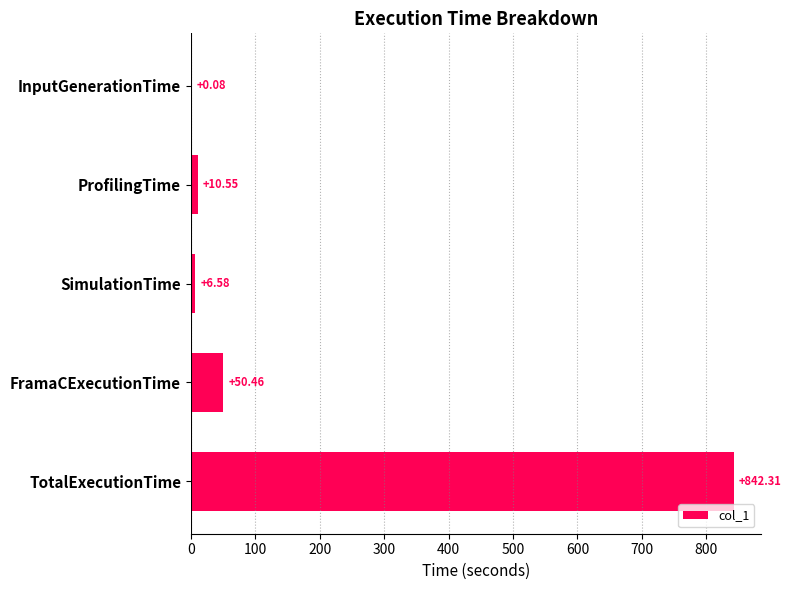

Which has a higher value, InputGenerationTime or ProfilingTime?

ProfilingTime